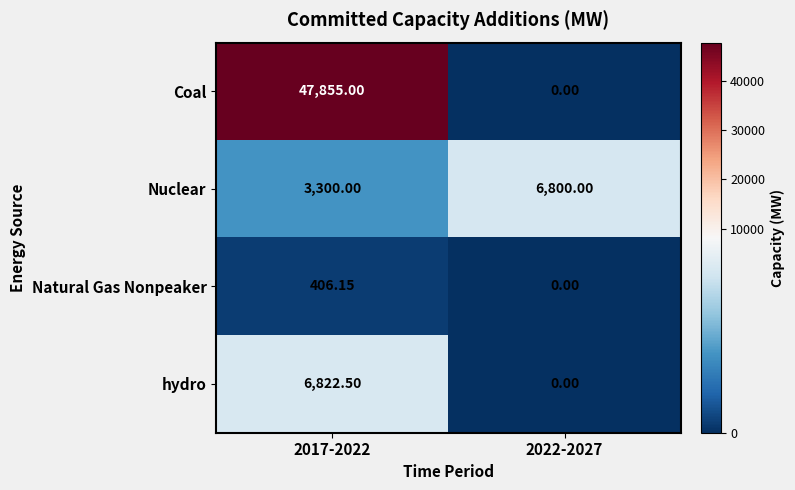

Which series changed the most between 2017-2022 and 2022-2027?

Coal